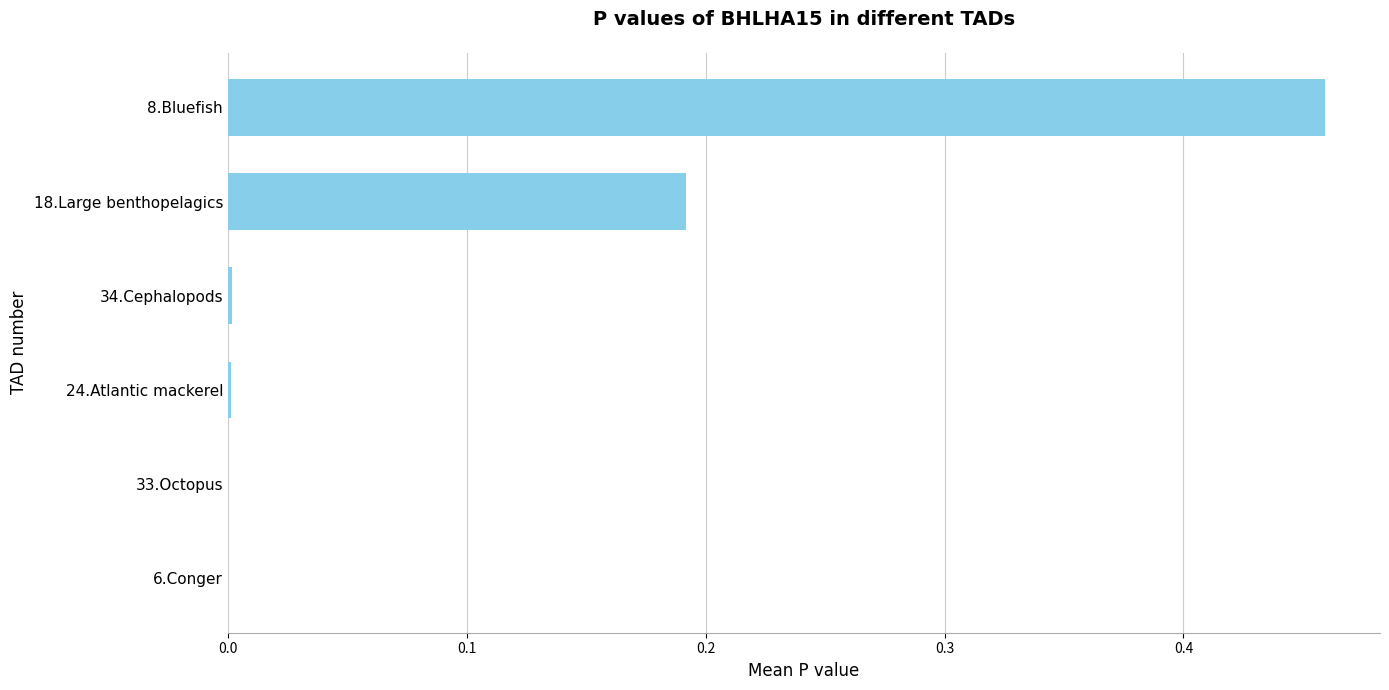

Which category has the highest value across all series?

8.Bluefish